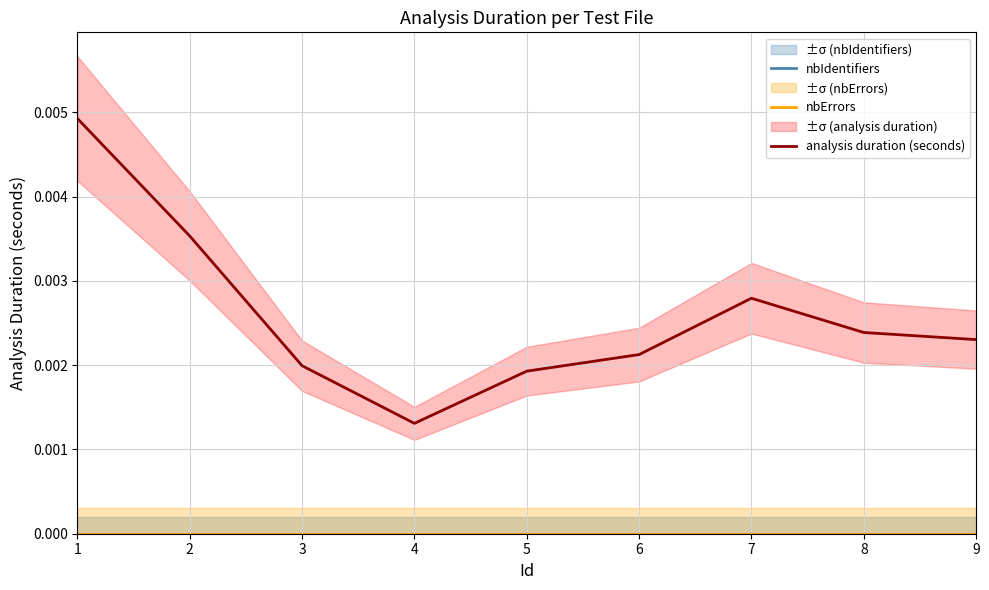

True or false: nbErrors and analysis duration (seconds) cross at least once.

False